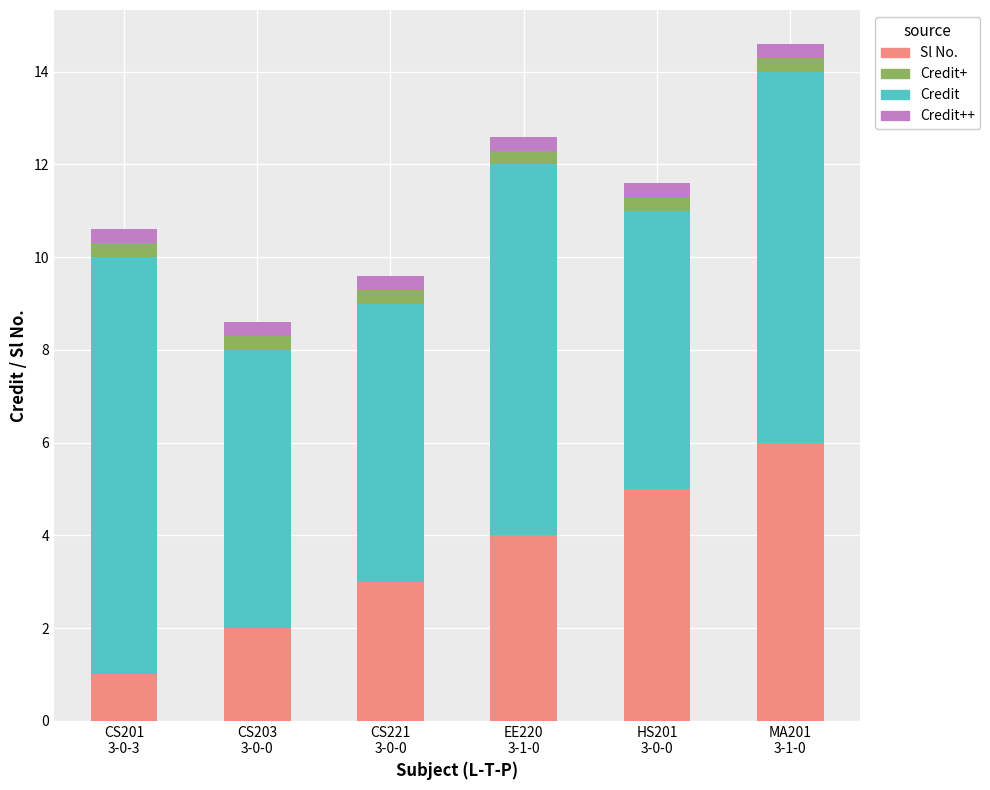

What is the lowest value of the Sl No. series?

1.0